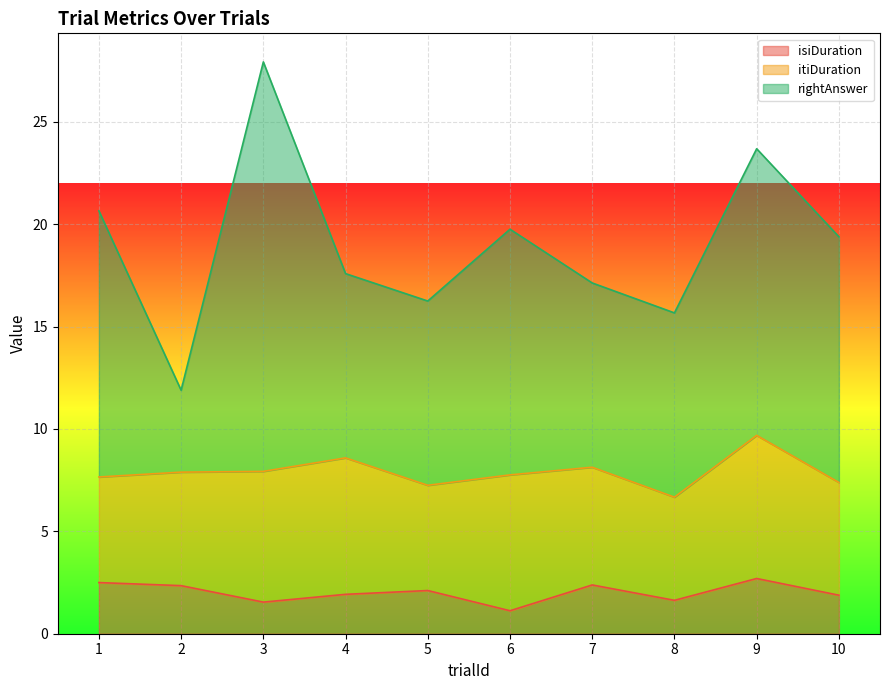

Is it true that isiDuration equals 1.9 at 10?

True